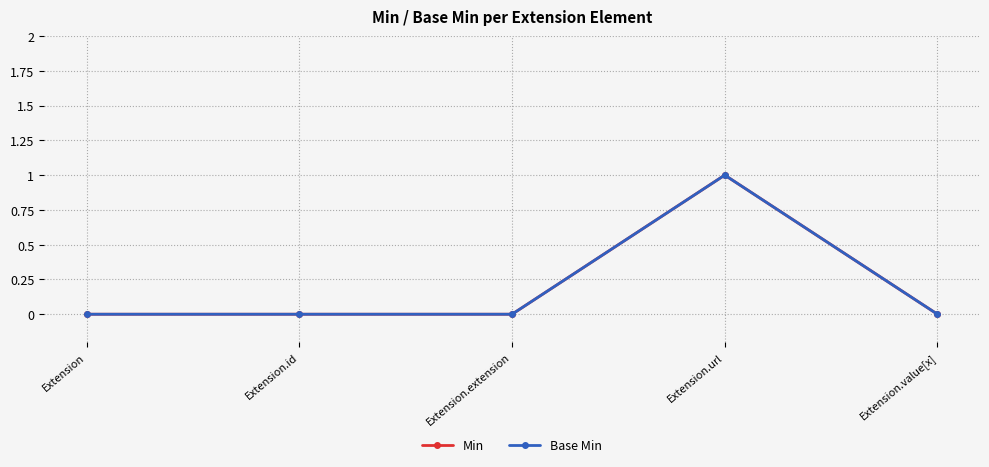

What is the label of the 3rd point from the right?

Extension.extension